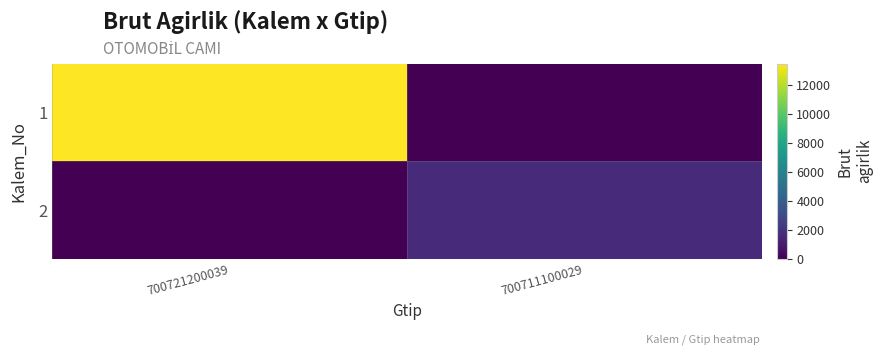

At which category is the sum across all series the highest?

700721200039